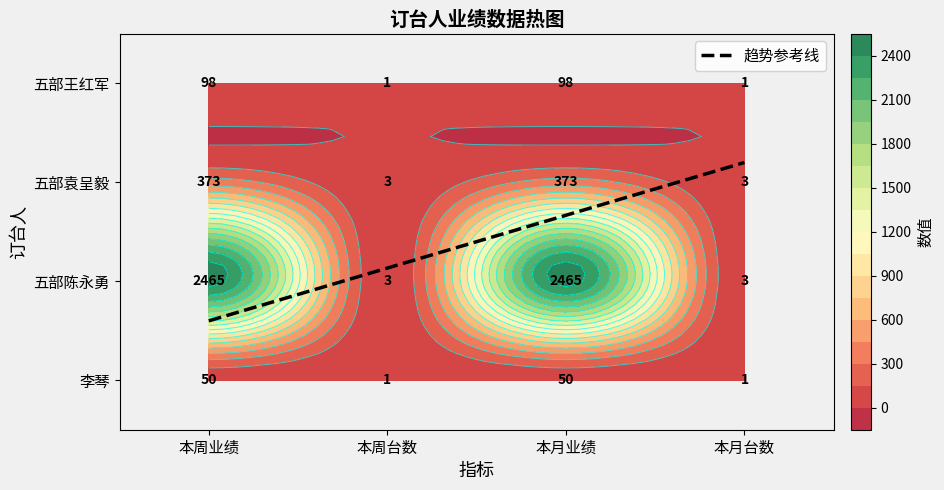

Count the number of categories in the chart.

4